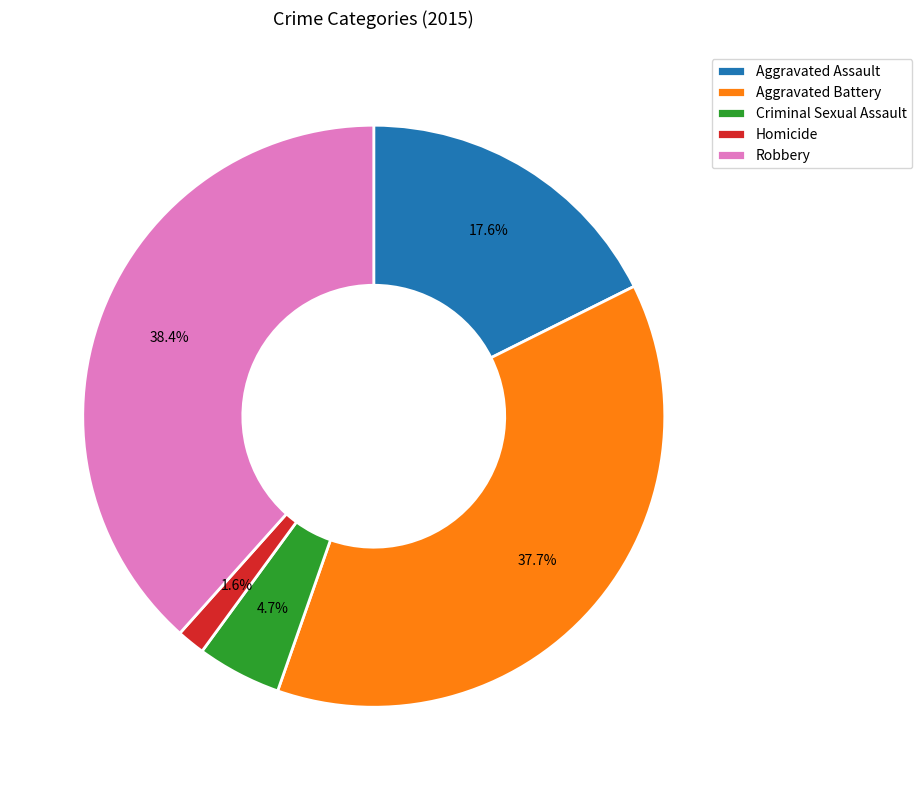

Between Criminal Sexual Assault and Aggravated Battery, which is larger?

Aggravated Battery